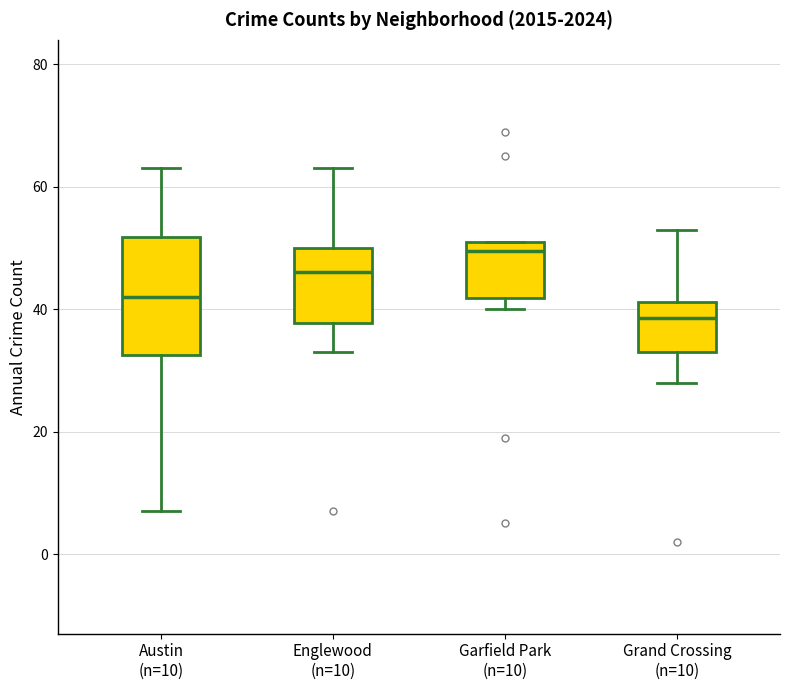

Reading left to right, read every box against the y-axis: the position of its median line, the range the box covers, and the ends of its whiskers. The values are not printed on the chart, so give them approximately, as read against the axis.

Austin (n=10): median 42, box 32 to 52, whiskers 8 to 64
Englewood (n=10): median 46, box 38 to 50, whiskers 34 to 64
Garfield Park (n=10): median 50, box 42 to 52, whiskers 40 to 52
Grand Crossing (n=10): median 38, box 34 to 42, whiskers 28 to 54